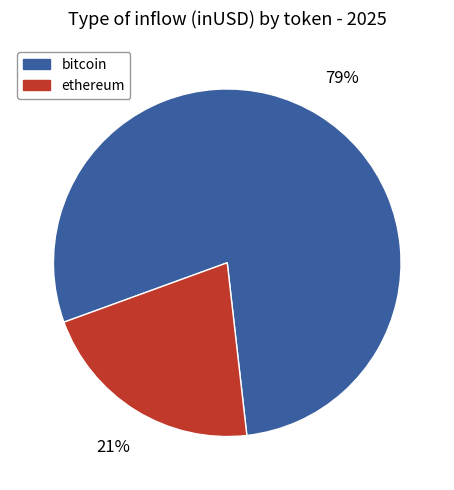

To the nearest percent, what portion does ethereum represent?

21%